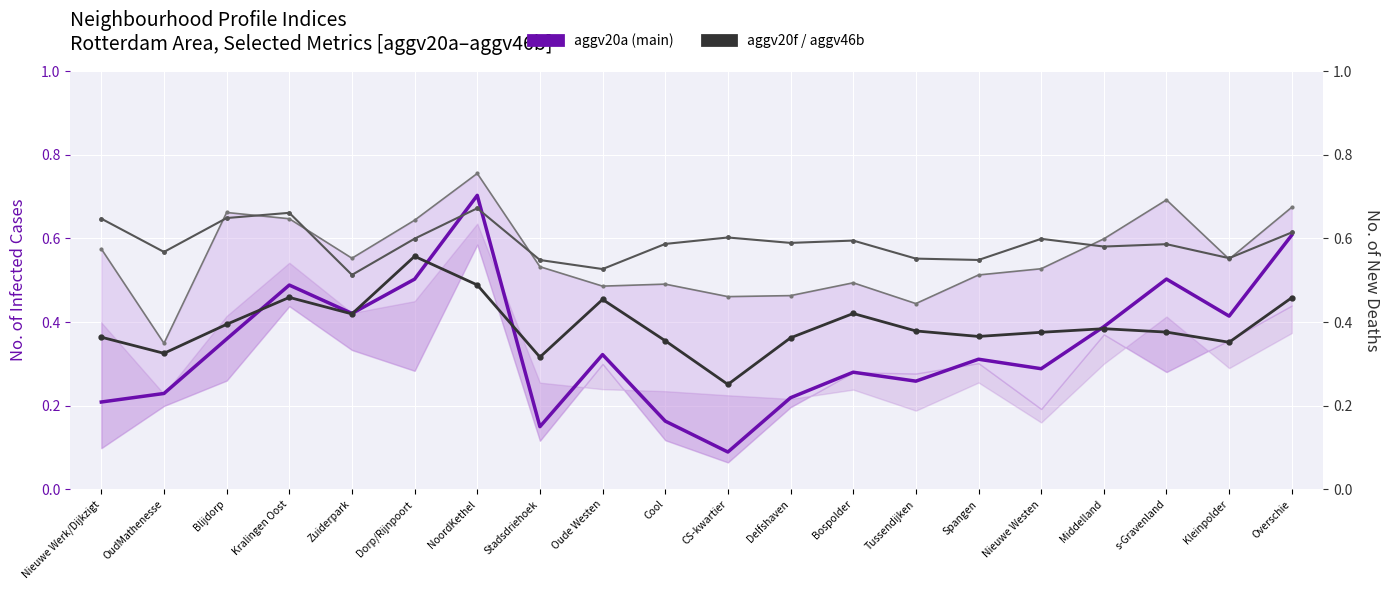

At which category does aggv20b reach its first local peak?

Kralingen Oost